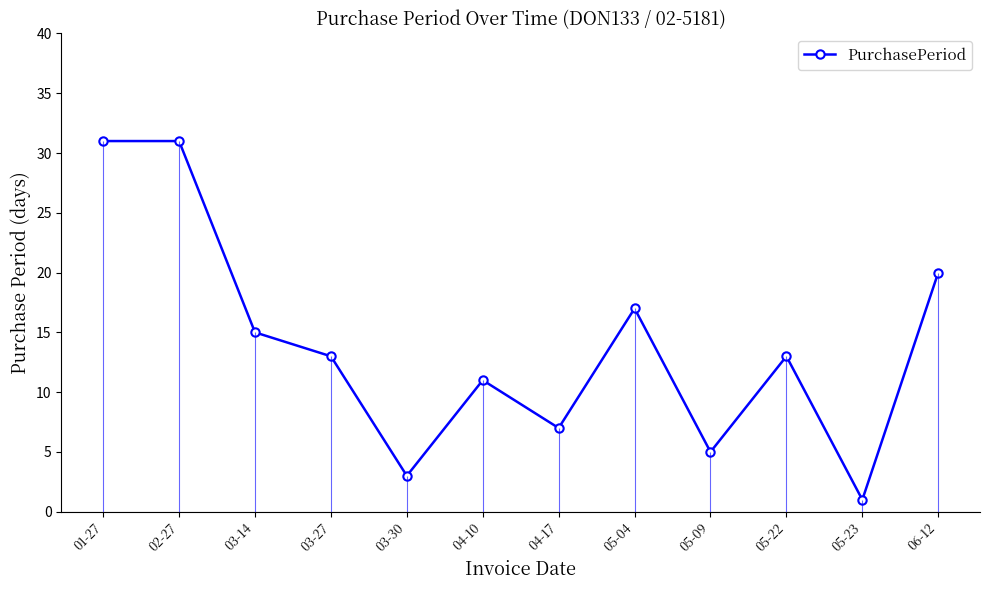

At which category does the chart reach its peak across all series?

01-27